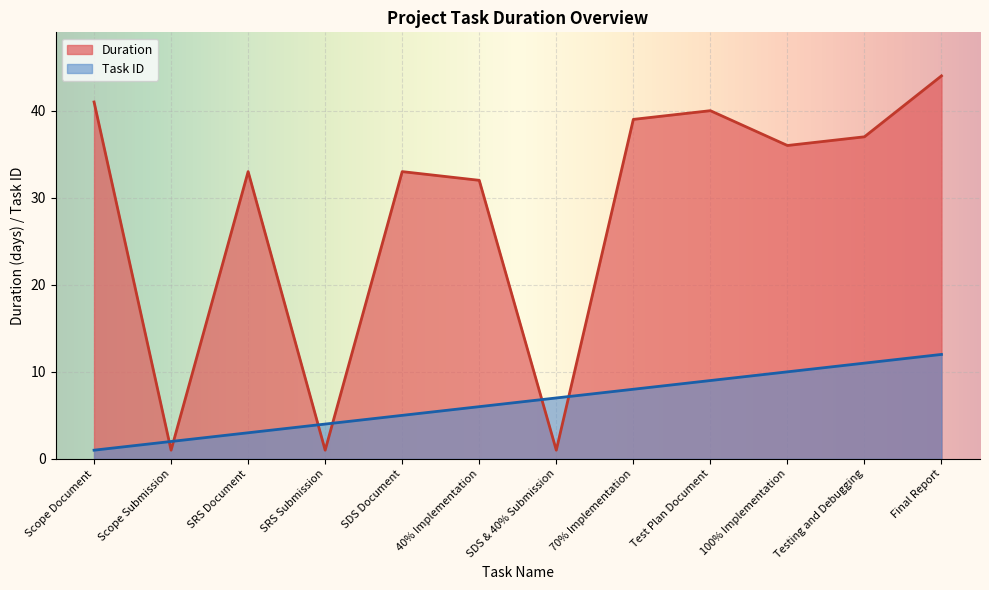

What is the sum of the Duration values at SRS Submission and Test Plan Document?

41